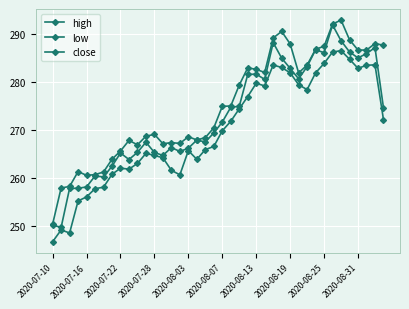

How many distinct data groups are displayed?

3